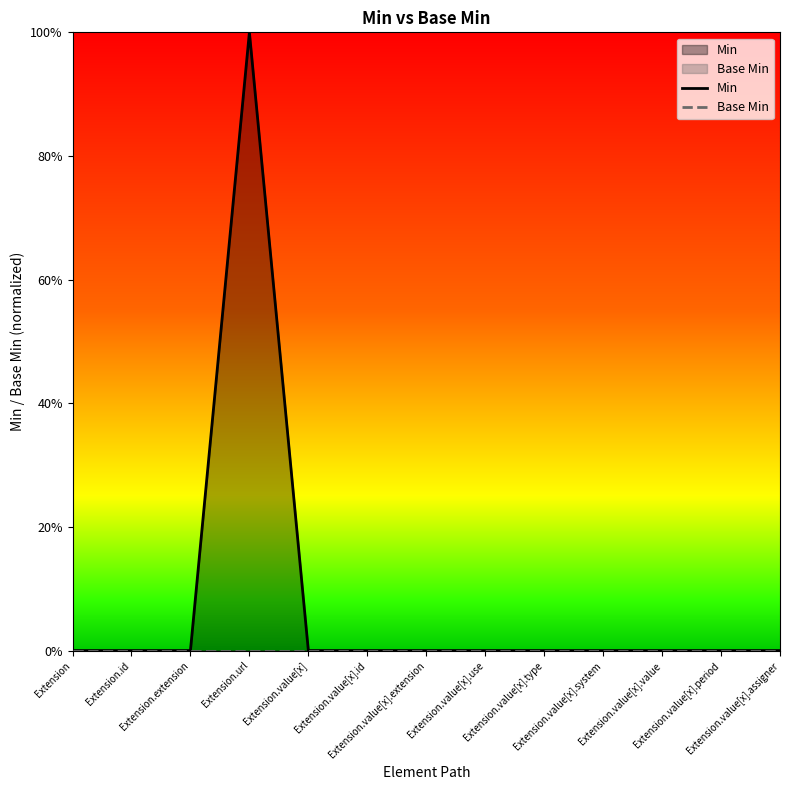

What is the difference between the maximum and minimum values in the Min series?

1